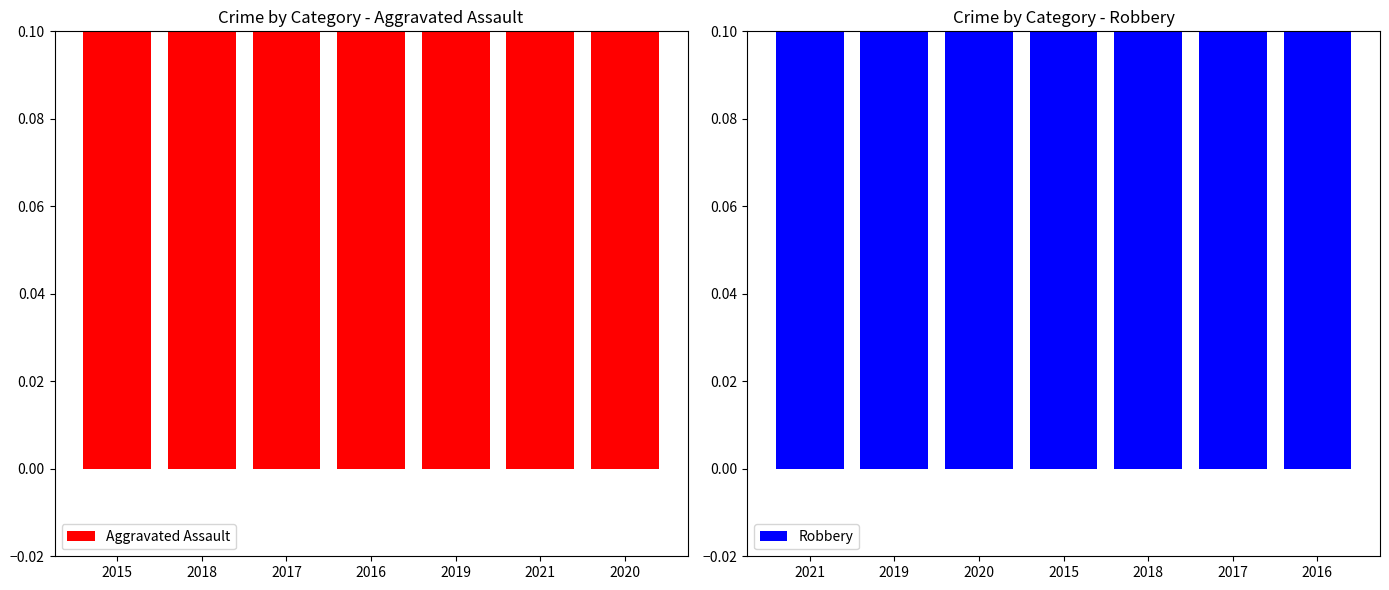

Between 2019 and 2021, which is larger?

2019